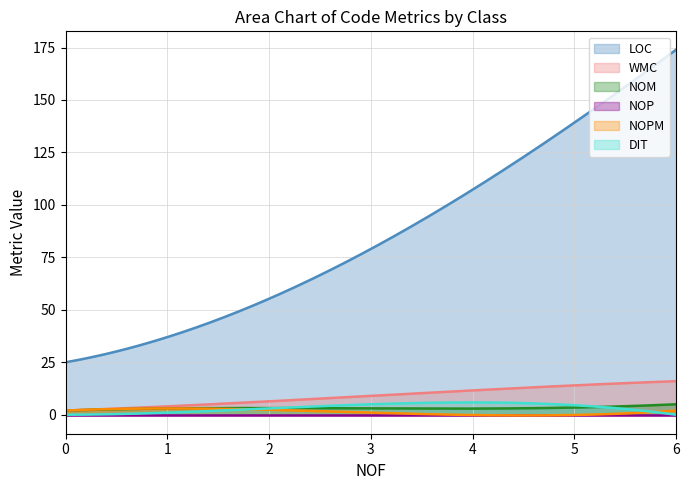

Which series has the largest total across all categories?

LOC